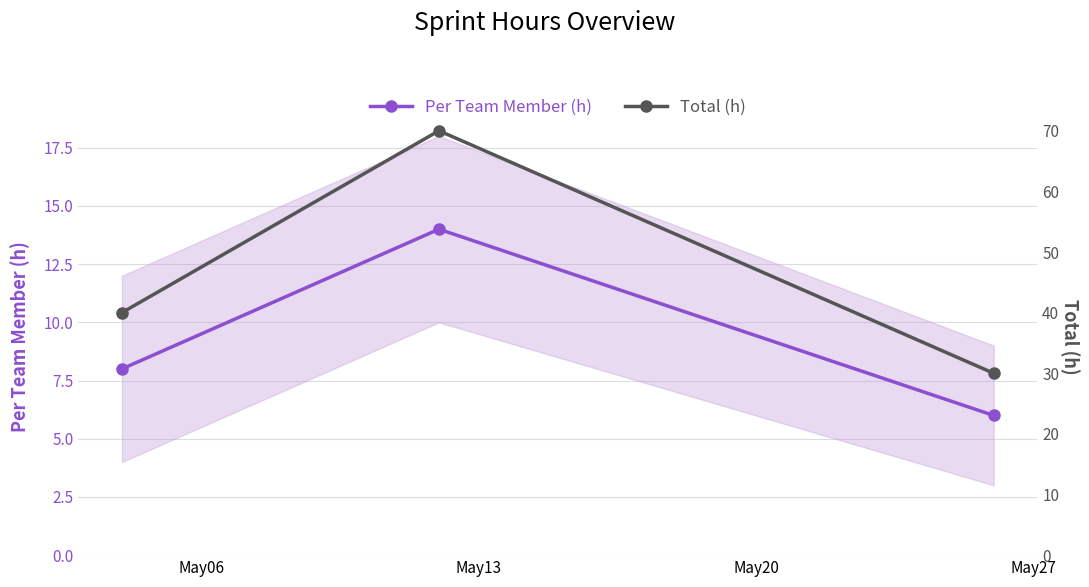

What is the value of the Per Team Member (h) point at the 1st from the left?

8